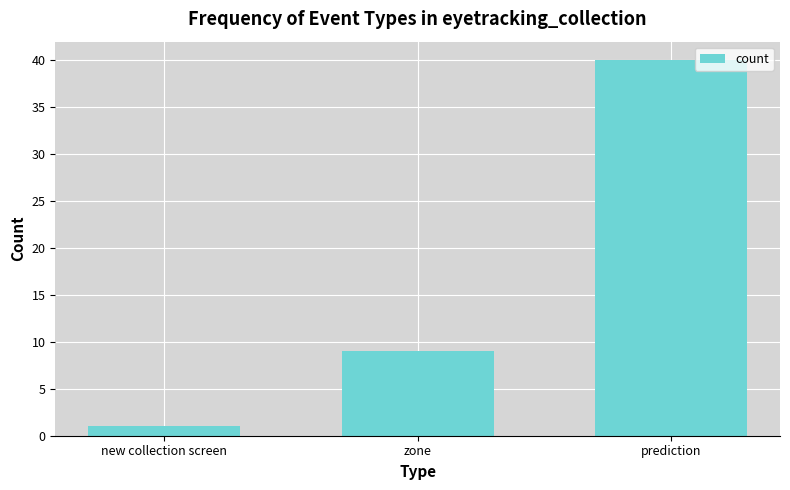

Reading left to right, what are all the values shown in this chart?

1	9	40